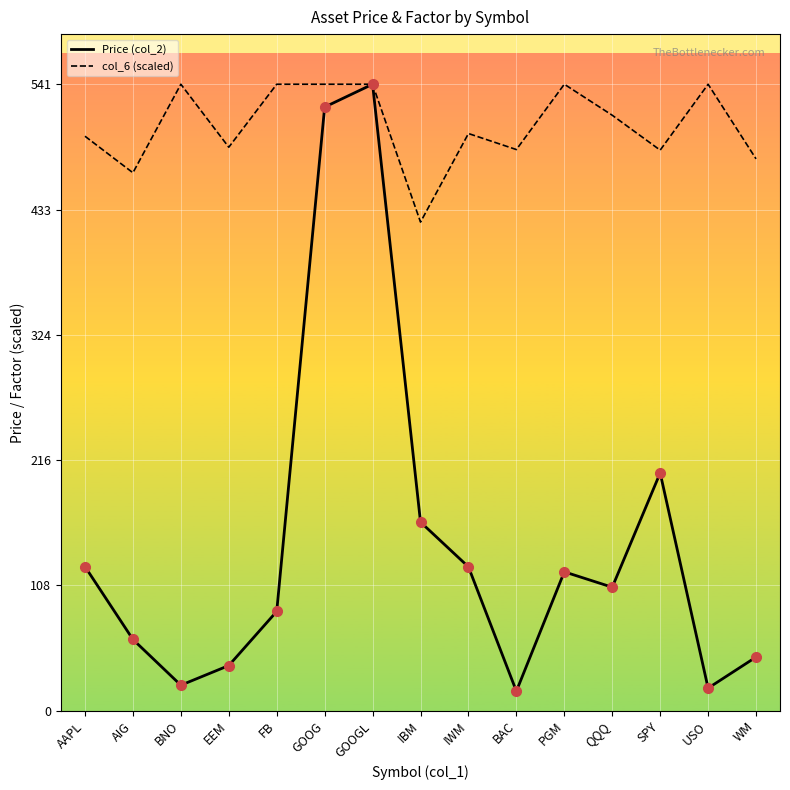

What is the total value across all series at IWM?

622.9